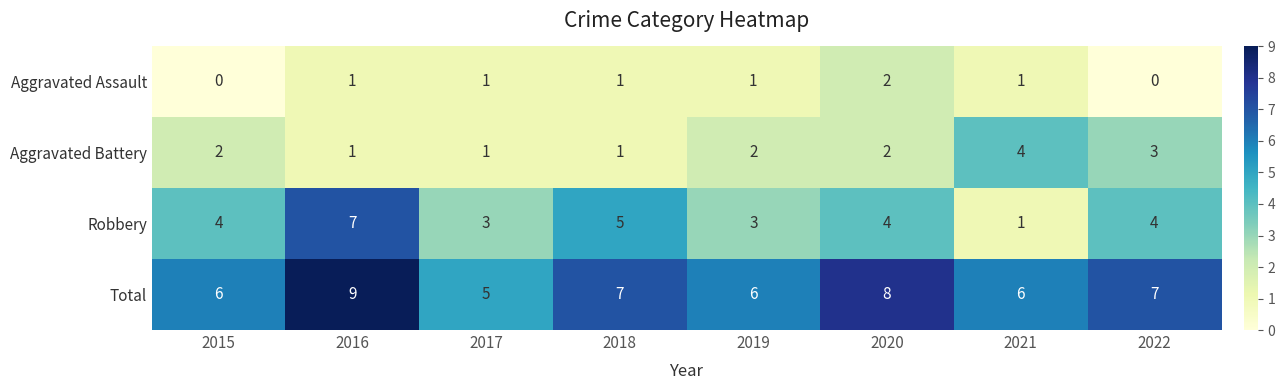

True or false: Total has a value of 9 at 2022.

False